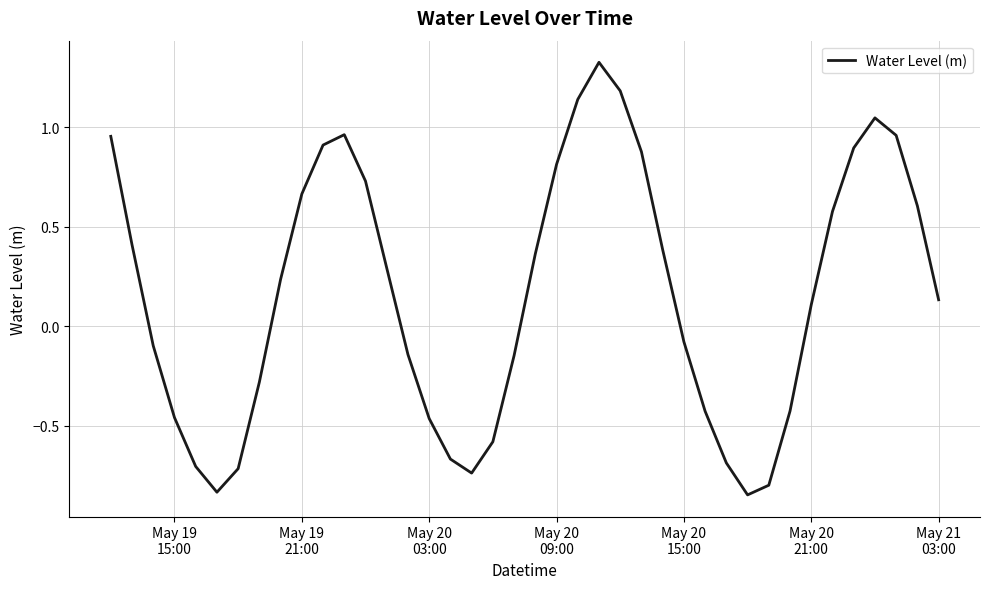

What is the difference between the maximum and minimum values?

2.2